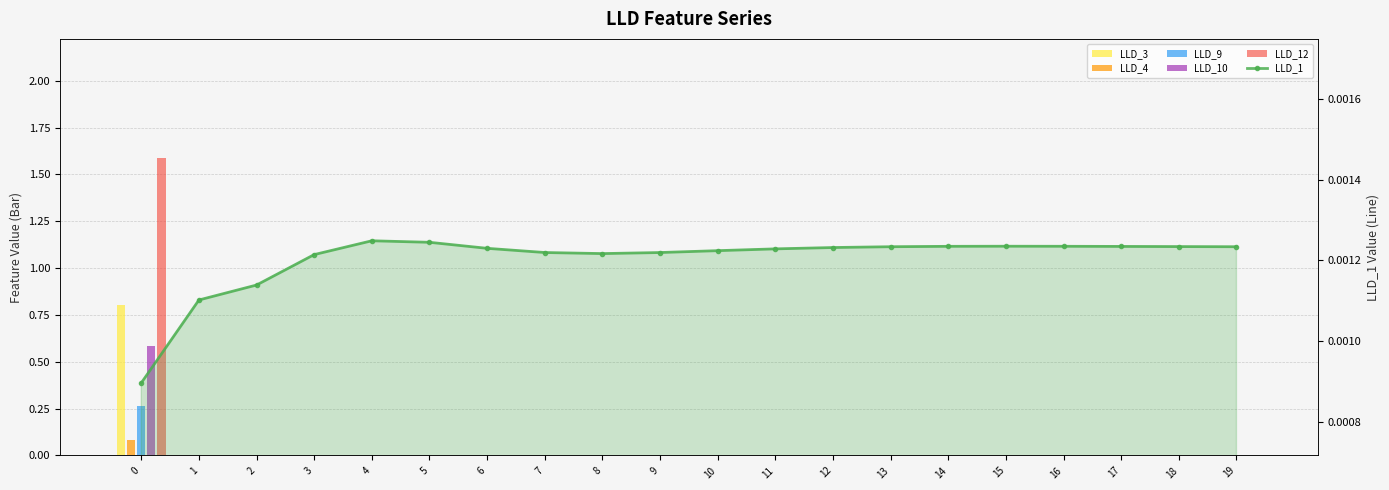

Reading right to left, extract all data points from this chart.

LLD_3: 19=0.0	18=0.0	17=0.0	16=0.0	15=0.0	14=0.0	13=0.0	12=0.0	11=0.0	10=0.0	9=0.0	8=0.0	7=0.0	6=0.0	5=0.0	4=0.0	3=0.0	2=0.0	1=0.0	0=0.8
LLD_4: 19=0.0	18=0.0	17=0.0	16=0.0	15=0.0	14=0.0	13=0.0	12=0.0	11=0.0	10=0.0	9=0.0	8=0.0	7=0.0	6=0.0	5=0.0	4=0.0	3=0.0	2=0.0	1=0.0	0=0.1
LLD_9: 19=0.0	18=0.0	17=0.0	16=0.0	15=0.0	14=0.0	13=0.0	12=0.0	11=0.0	10=0.0	9=0.0	8=0.0	7=0.0	6=0.0	5=0.0	4=0.0	3=0.0	2=0.0	1=0.0	0=0.3
LLD_10: 19=0.0	18=0.0	17=0.0	16=0.0	15=0.0	14=0.0	13=0.0	12=0.0	11=0.0	10=0.0	9=0.0	8=0.0	7=0.0	6=0.0	5=0.0	4=0.0	3=0.0	2=0.0	1=0.0	0=0.6
LLD_12: 19=0.0	18=0.0	17=0.0	16=0.0	15=0.0	14=0.0	13=0.0	12=0.0	11=0.0	10=0.0	9=0.0	8=0.0	7=0.0	6=0.0	5=0.0	4=0.0	3=0.0	2=0.0	1=0.0	0=1.6
LLD_1: 19=0.0	18=0.0	17=0.0	16=0.0	15=0.0	14=0.0	13=0.0	12=0.0	11=0.0	10=0.0	9=0.0	8=0.0	7=0.0	6=0.0	5=0.0	4=0.0	3=0.0	2=0.0	1=0.0	0=0.0